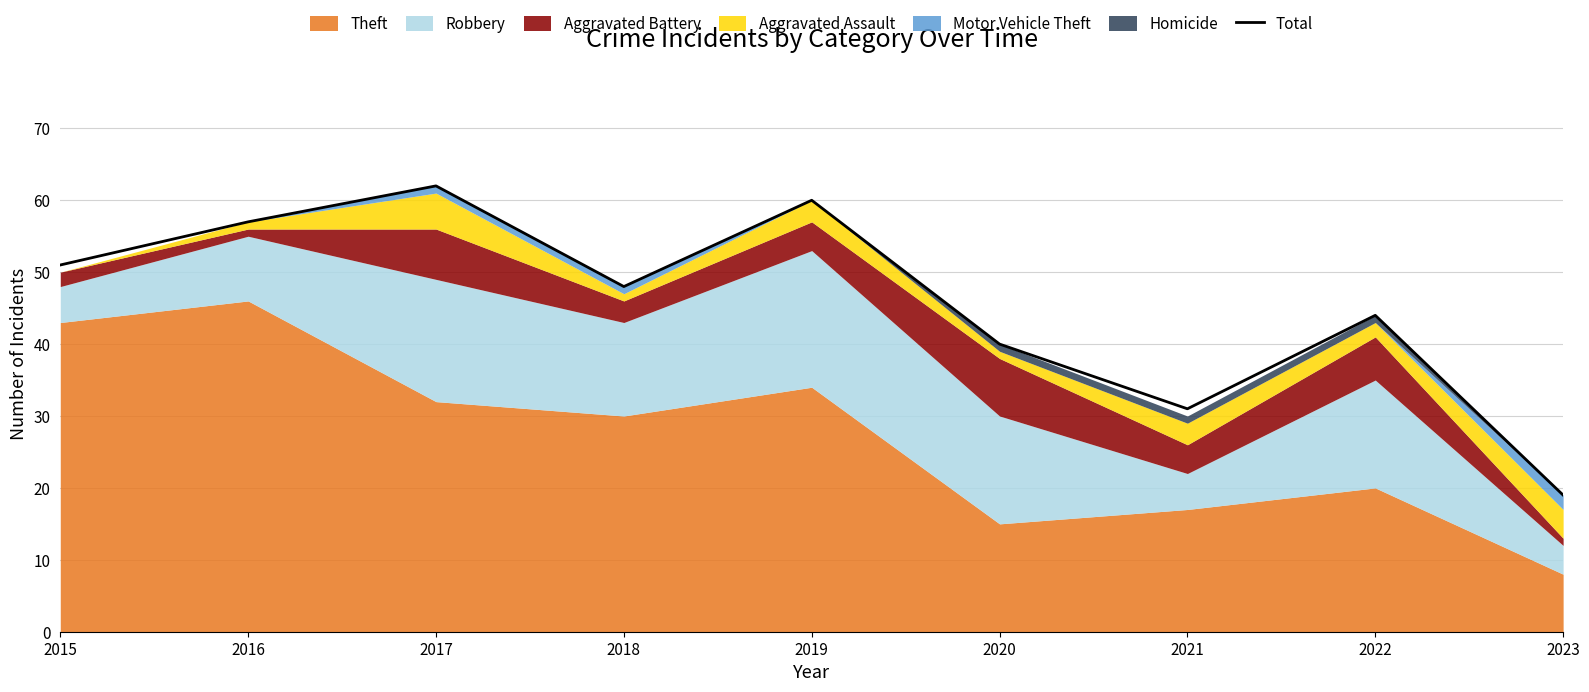

At which label is the value closest to 40?

2020